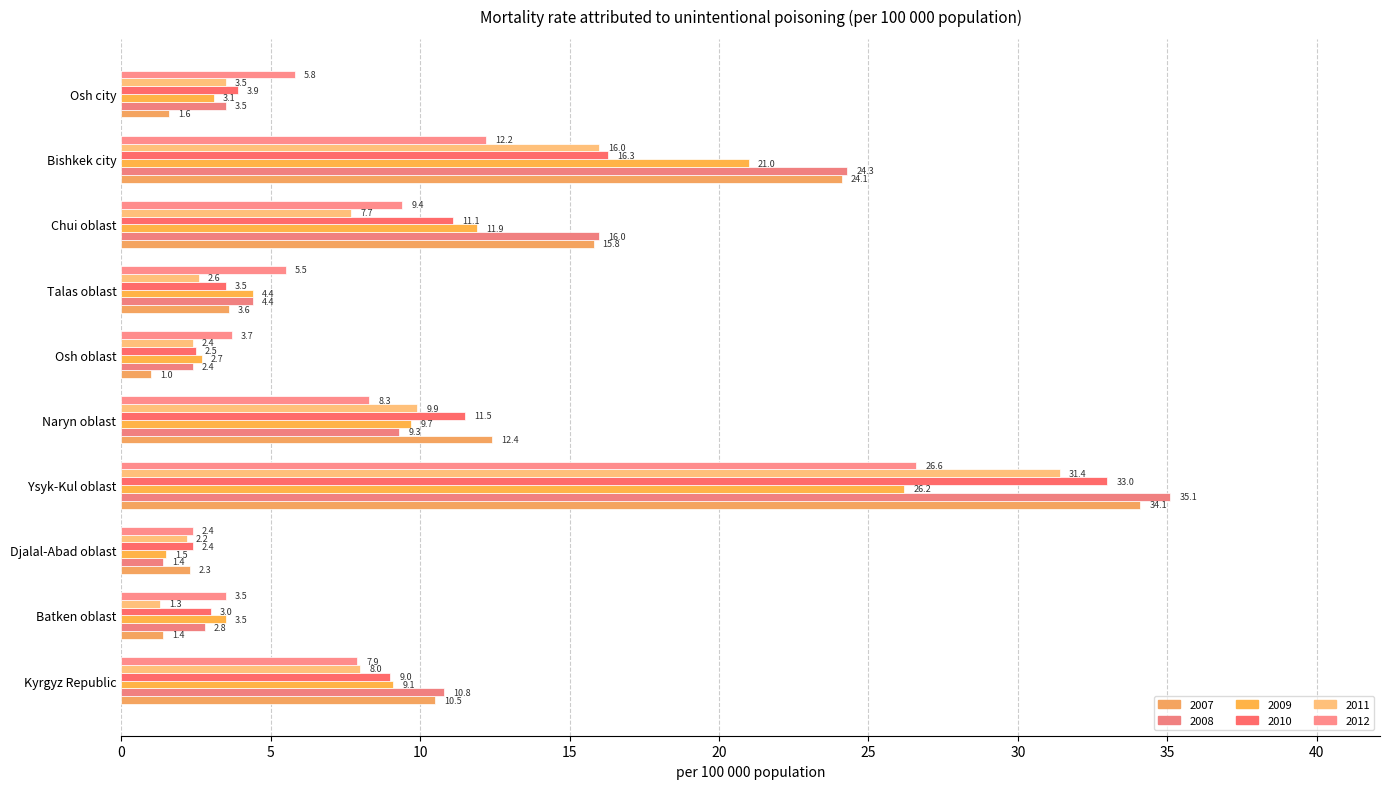

At Naryn oblast, list the series in order from largest to smallest.

2007, 2010, 2011, 2009, 2008, 2012